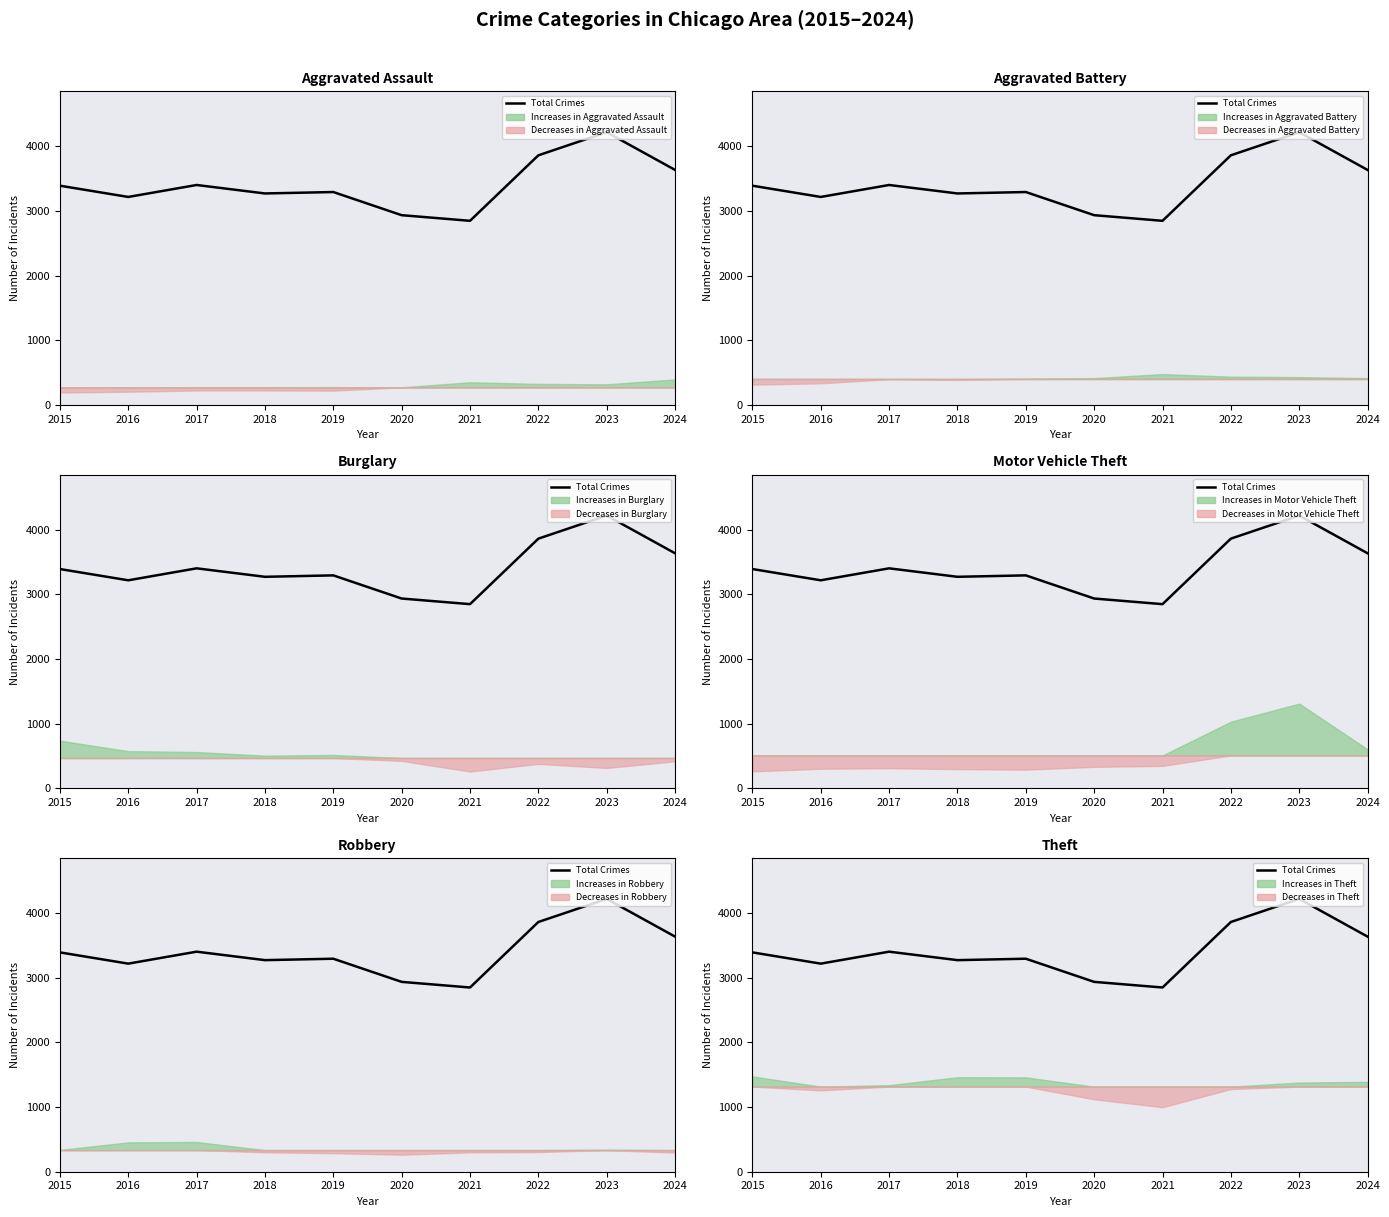

List the labels in order of value, smallest first.

2021, 2020, 2016, 2018, 2019, 2015, 2017, 2024, 2022, 2023